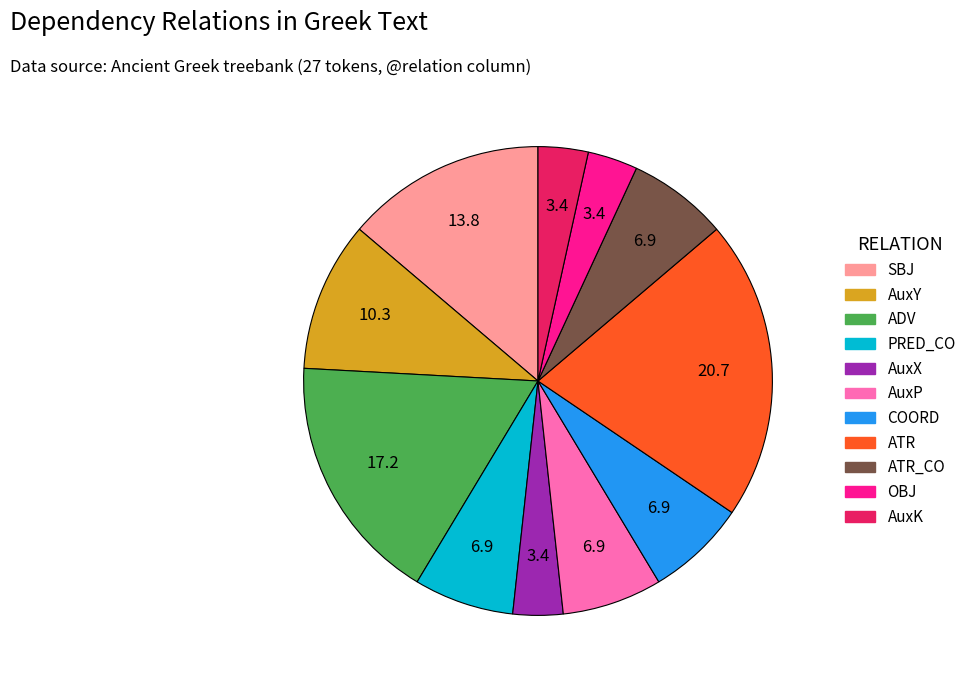

Is there a majority slice in this chart?

No